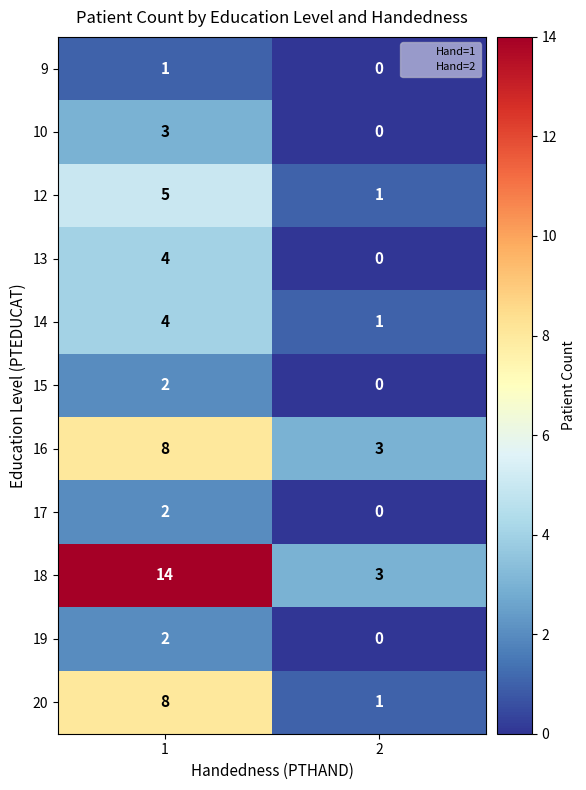

How many categories are shown in the chart?

2